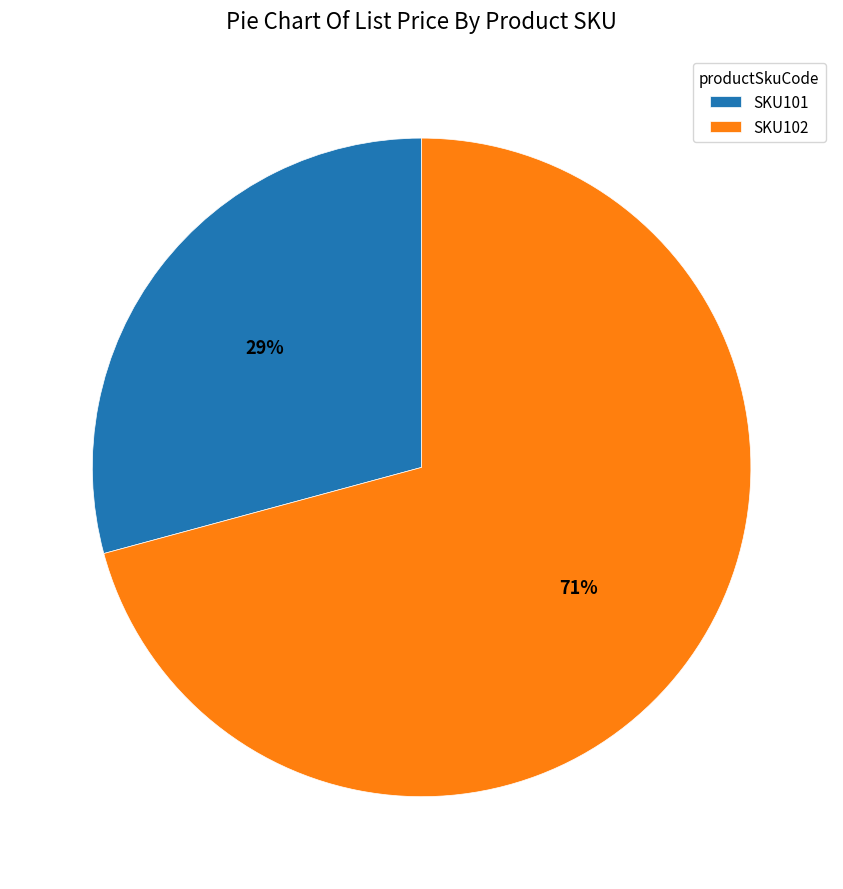

Between SKU102 and SKU101, which is larger?

SKU102